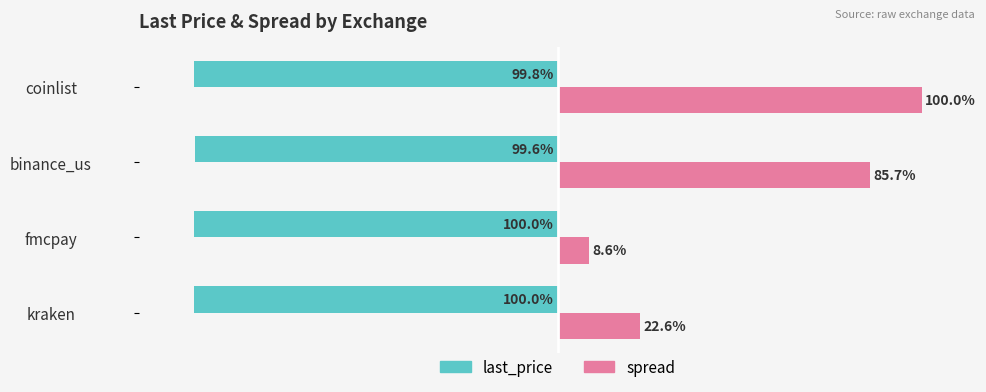

Which series changed the most between fmcpay and binance_us?

spread